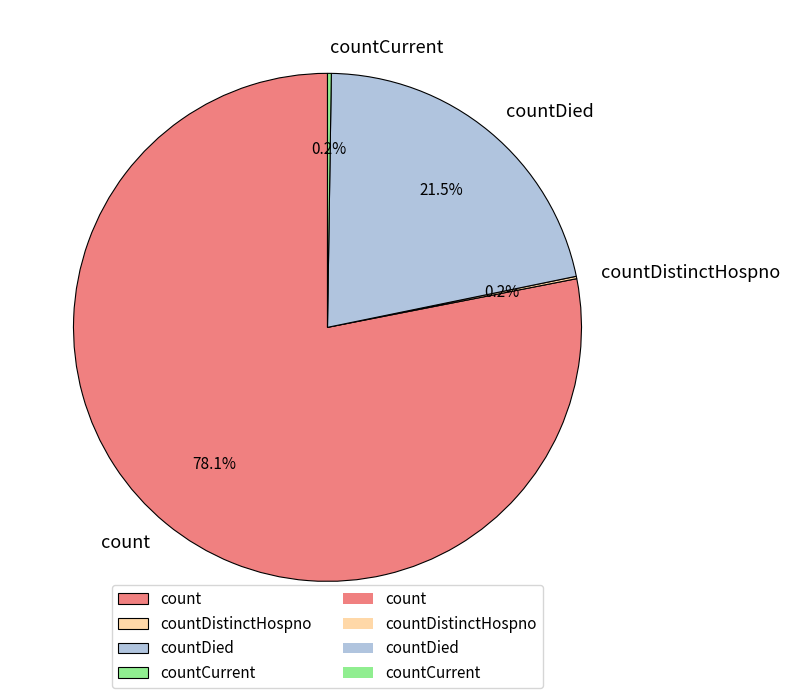

To the nearest percent, what is the difference between the count and countDied slice percentages?

57%